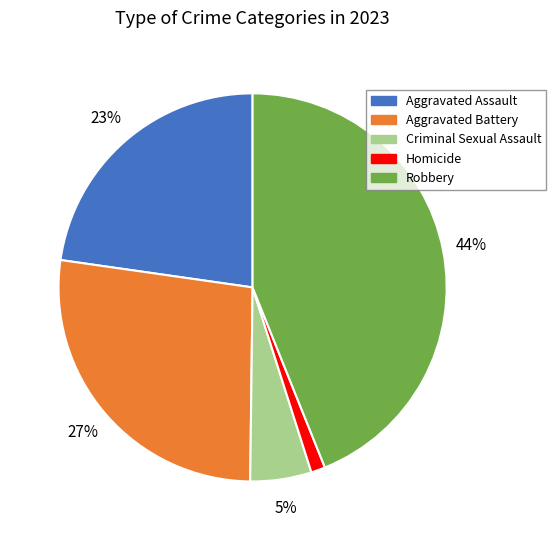

Combined, do Criminal Sexual Assault and Aggravated Battery account for over 50%?

No